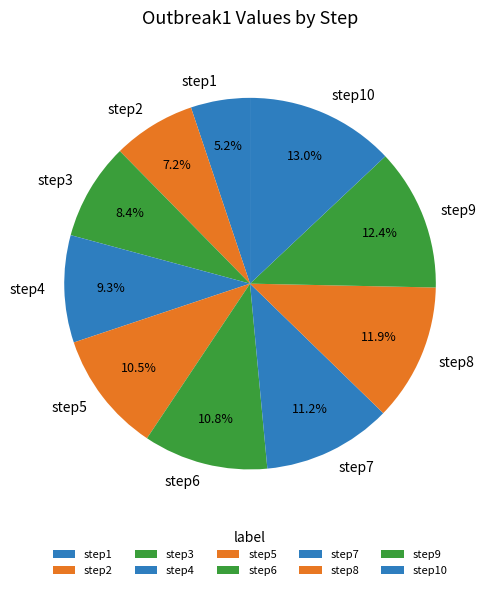

Which category has the smallest portion of the pie?

step1